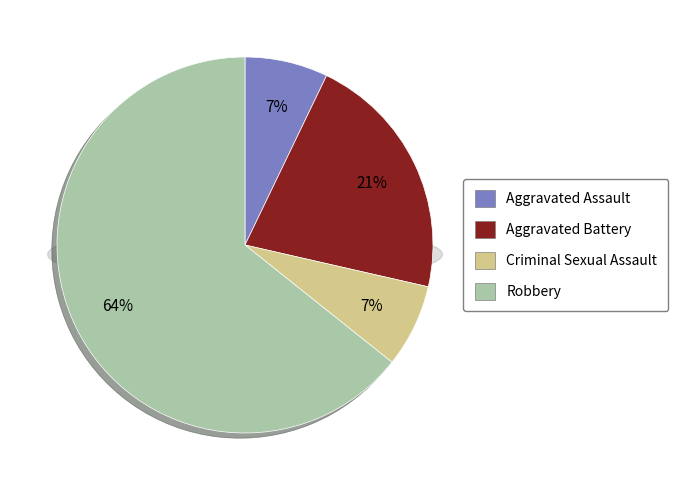

To the nearest percent, what is the difference between the largest and smallest slice percentages?

57%